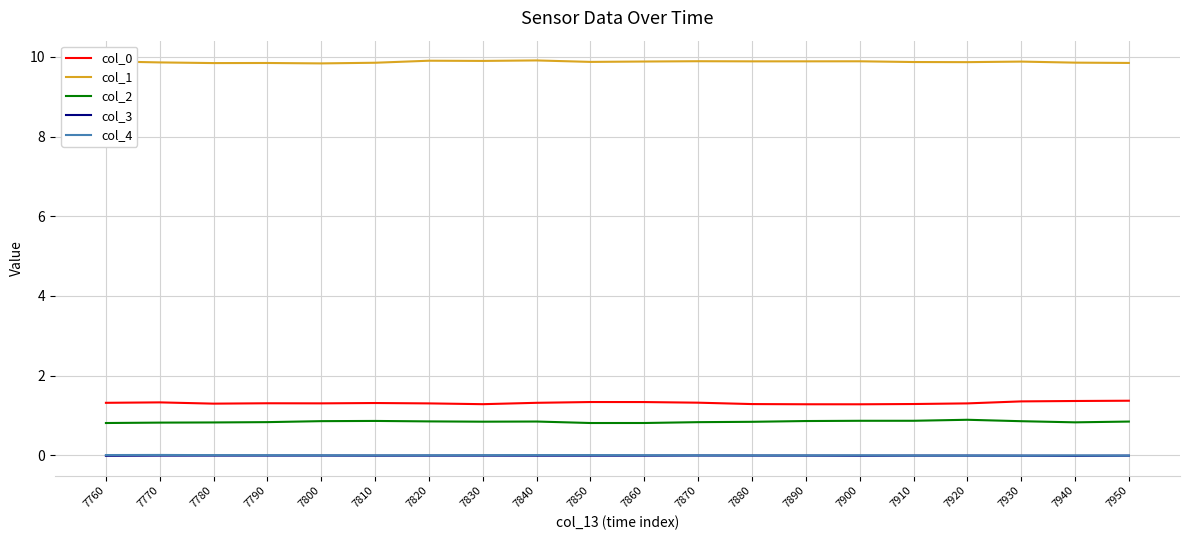

Is it true that col_0 equals 1.3 at 7820?

True